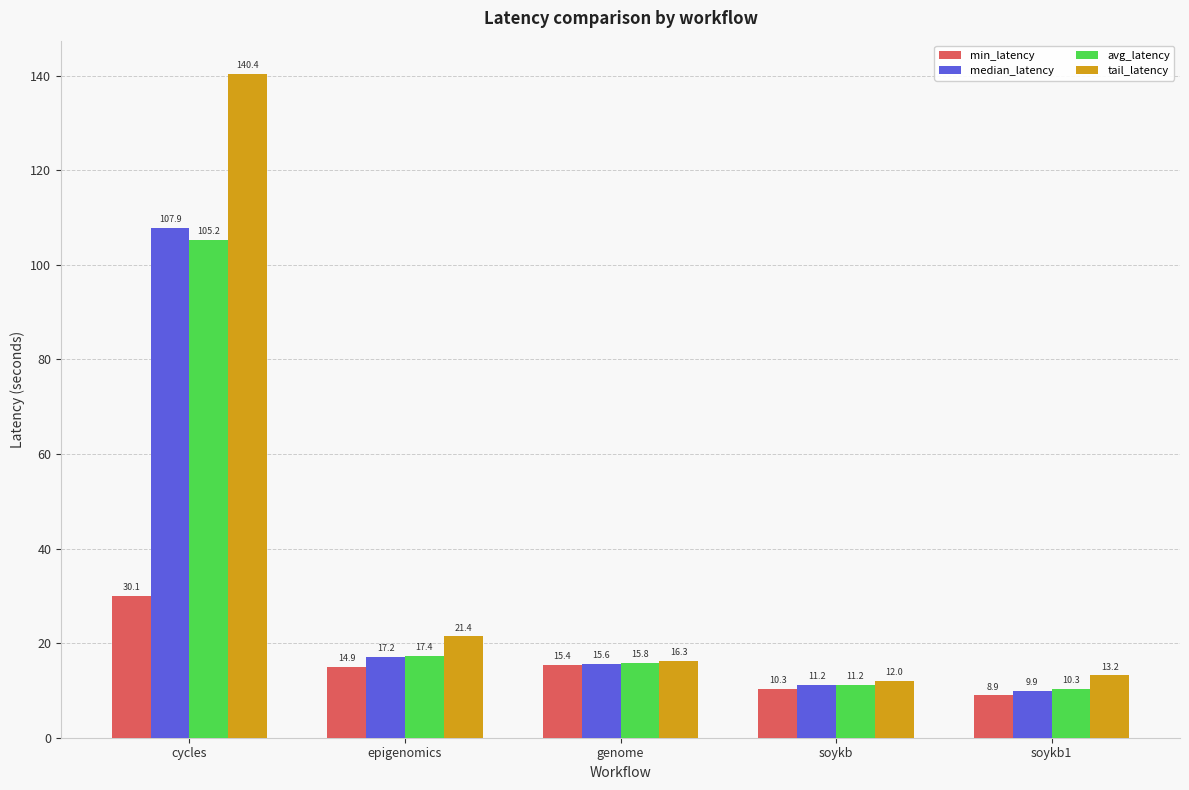

Reading left to right, list all the values displayed in this chart.

min_latency: cycles=30.1	epigenomics=14.9	genome=15.4	soykb=10.3	soykb1=8.9
median_latency: cycles=107.9	epigenomics=17.2	genome=15.6	soykb=11.2	soykb1=9.9
avg_latency: cycles=105.2	epigenomics=17.4	genome=15.8	soykb=11.2	soykb1=10.3
tail_latency: cycles=140.4	epigenomics=21.4	genome=16.3	soykb=12.0	soykb1=13.2